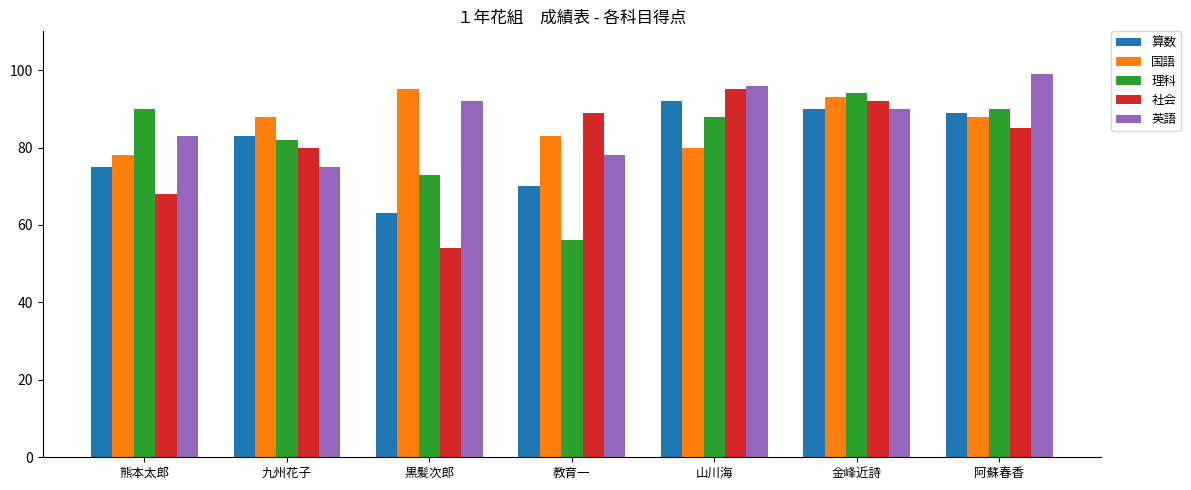

What position from the left is 九州花子?

2